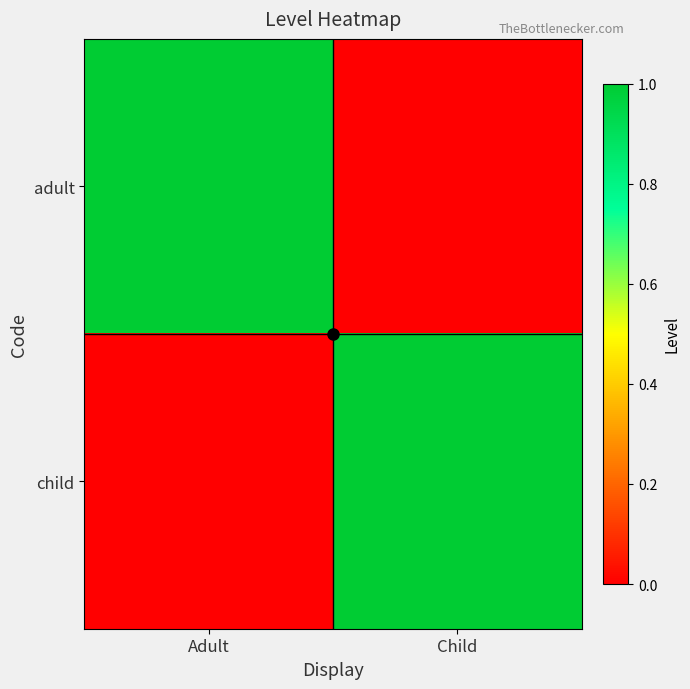

Which has a higher value, Child or Adult?

Adult